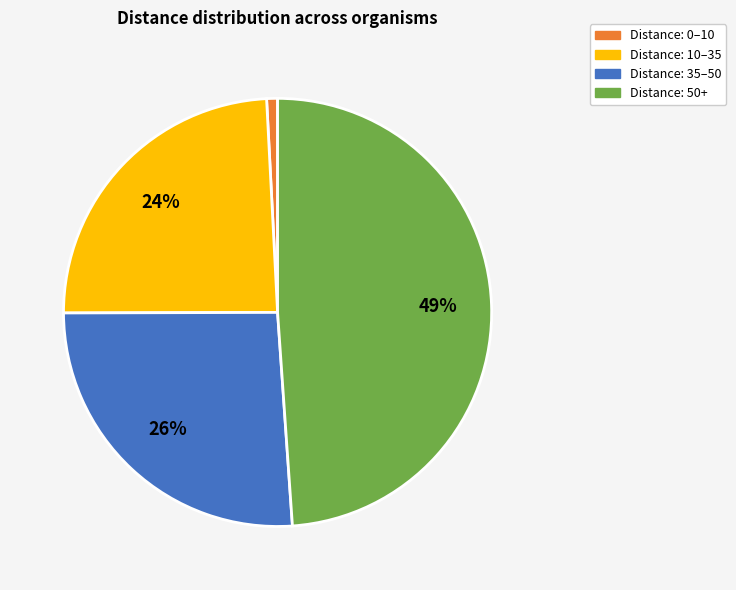

Count the number of slices in the pie.

4